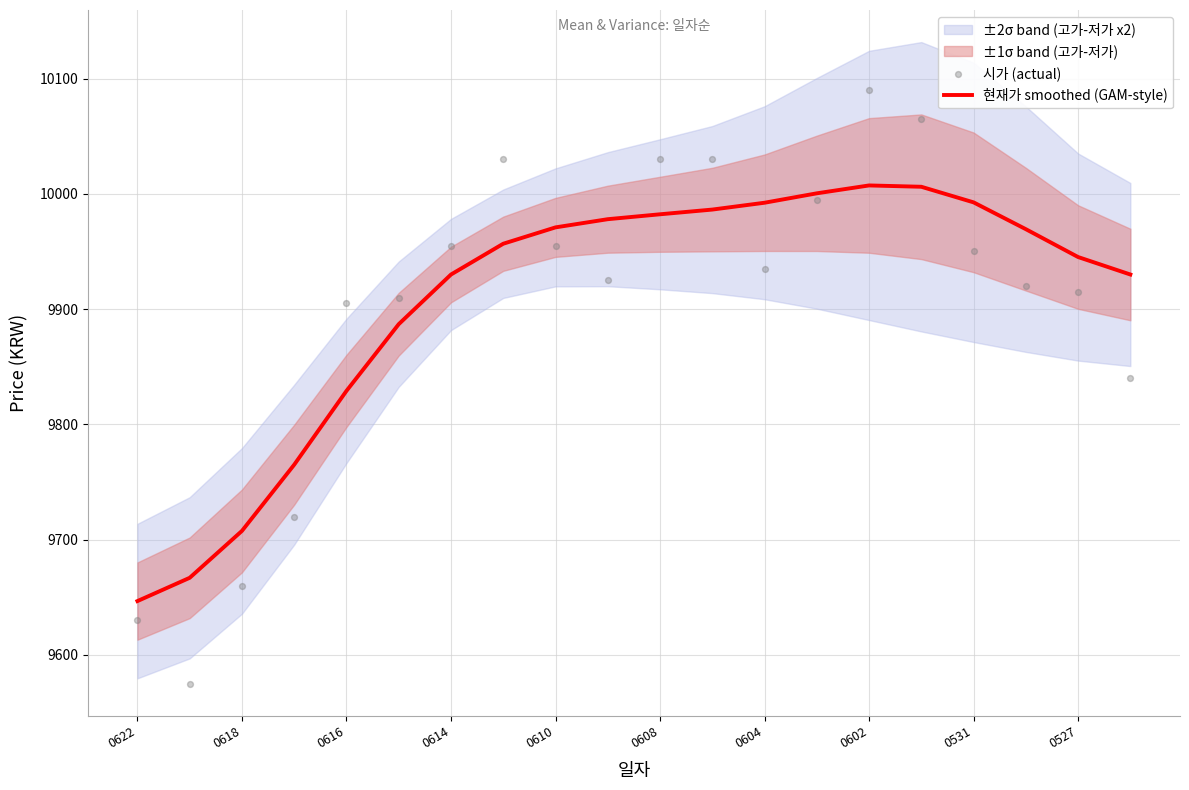

Which series has the largest total across all categories?

현재가 smoothed (GAM-style)